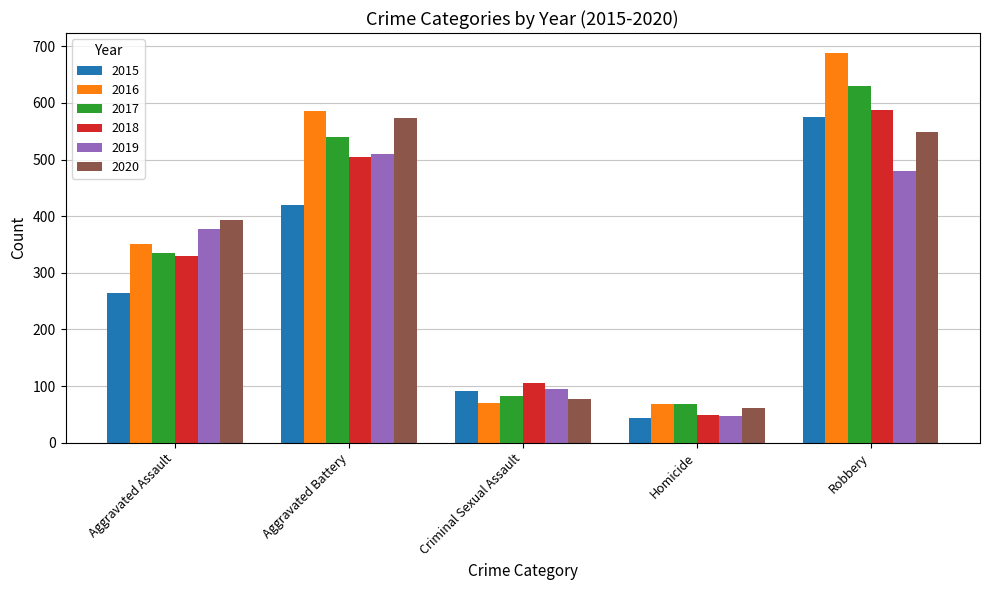

List the labels in order of 2020 value, smallest first.

Homicide, Criminal Sexual Assault, Aggravated Assault, Robbery, Aggravated Battery